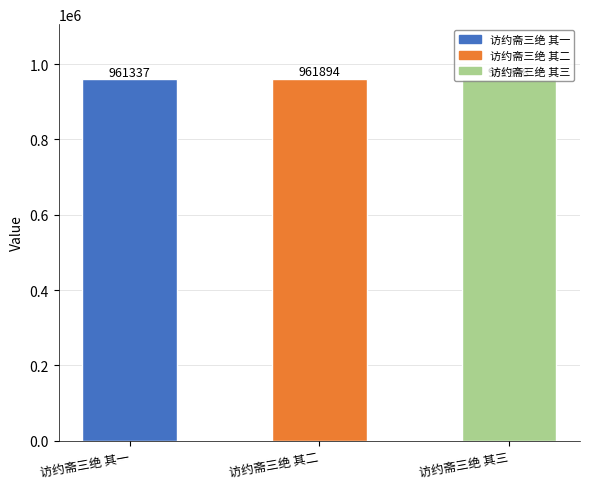

What is the sum of the values at 访约斋三绝 其二 and 访约斋三绝 其一?

1923231